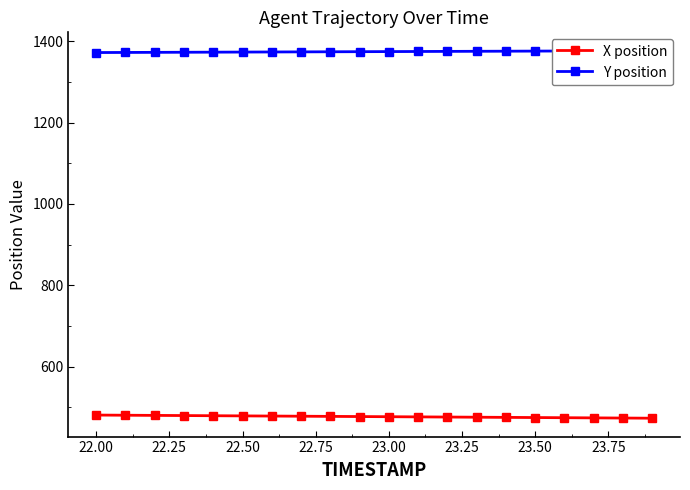

True or false: X position has a value of 481.2 at 22.00.

True